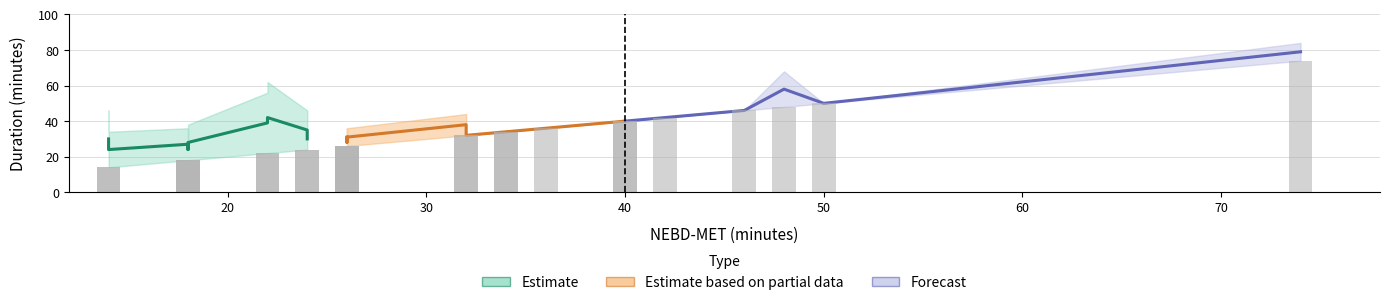

Are the bars horizontal?

No